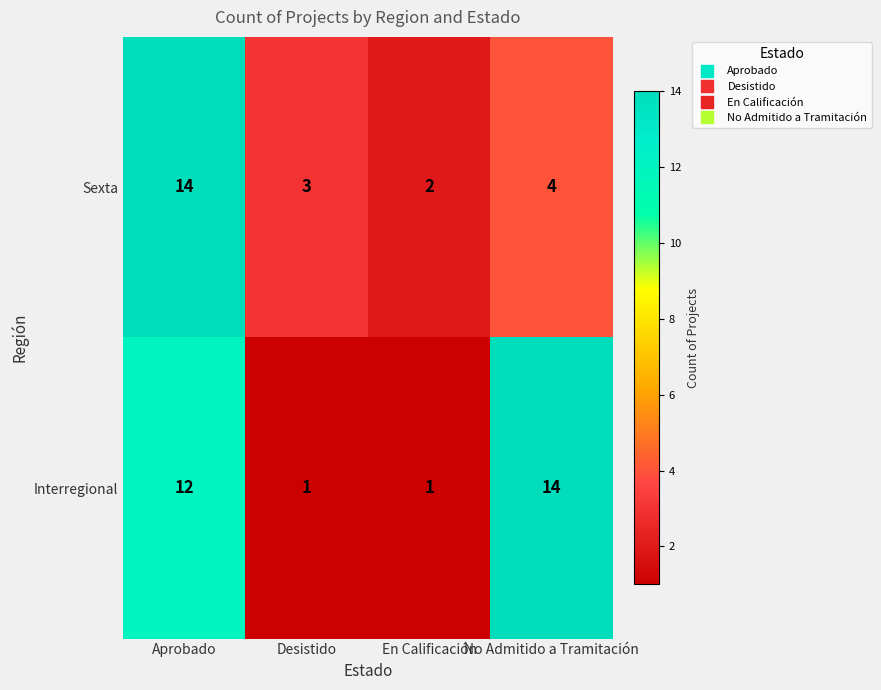

How many data points does each series have?

4